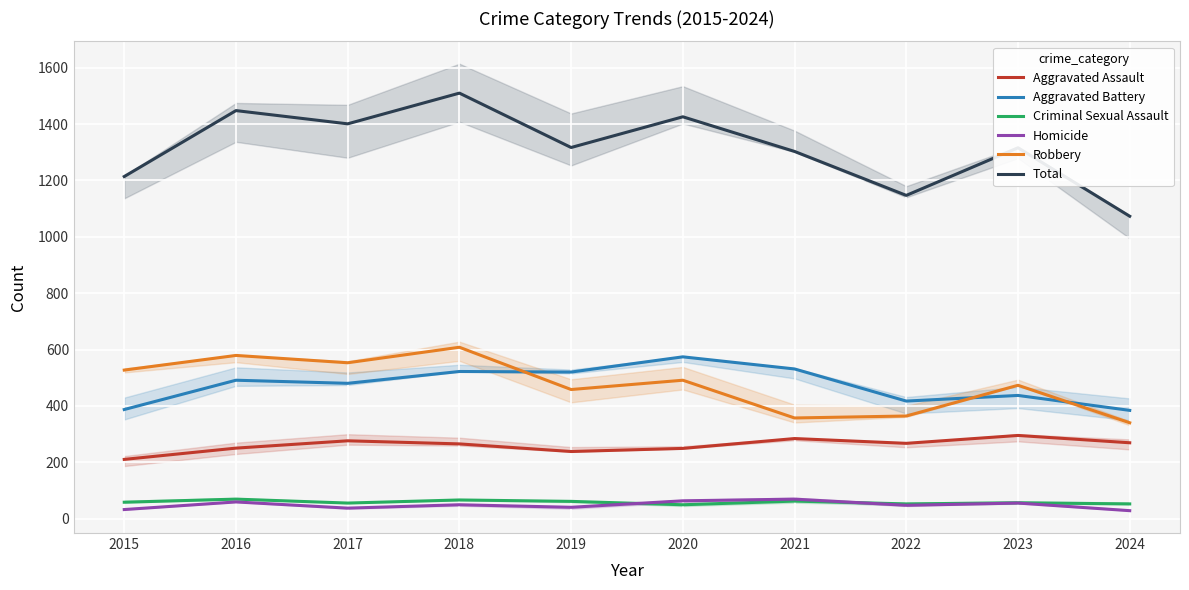

Is the value of Robbery at 2020 greater than the value of Aggravated Assault at 2018?

Yes